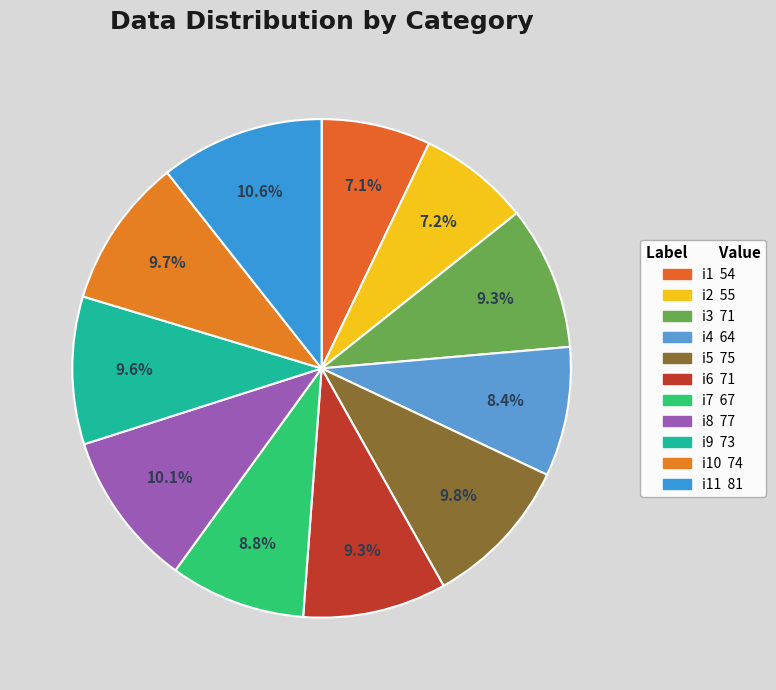

How many slices are in this pie chart?

11